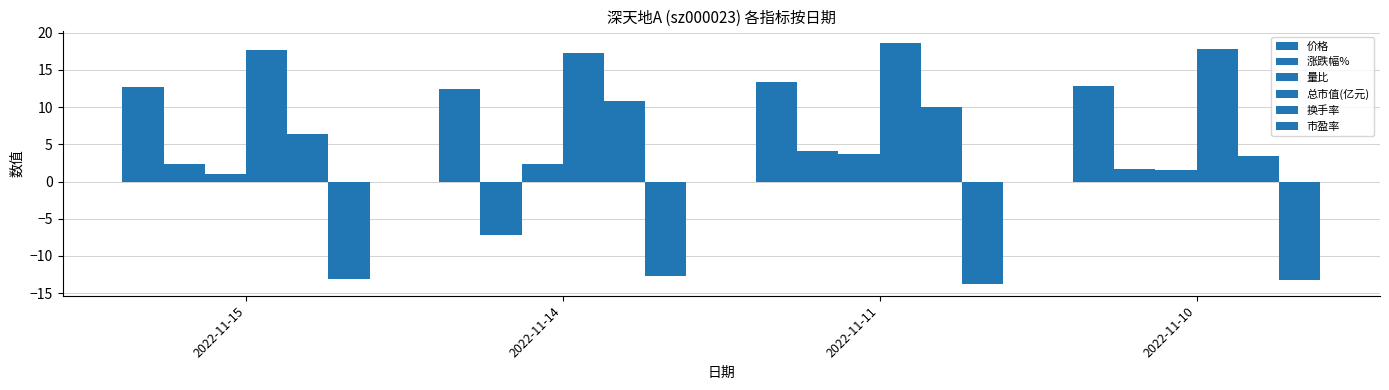

What is the minimum value for 总市值(亿元)?

17.2